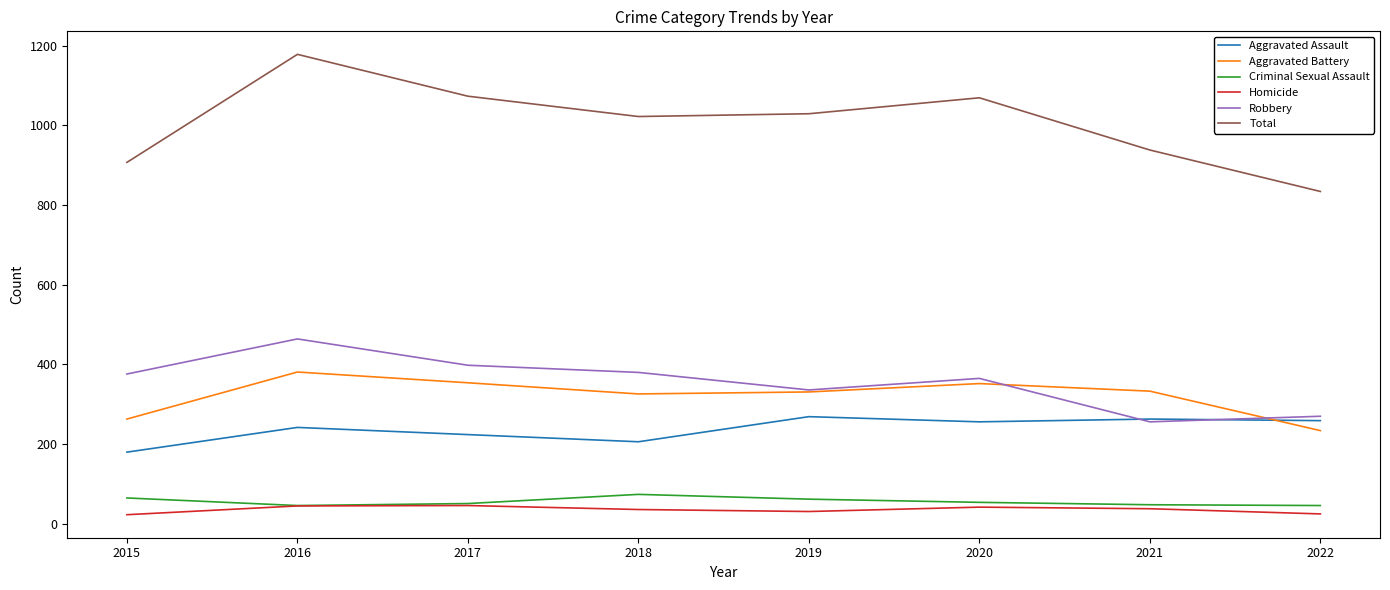

Count the number of data series in this chart.

6